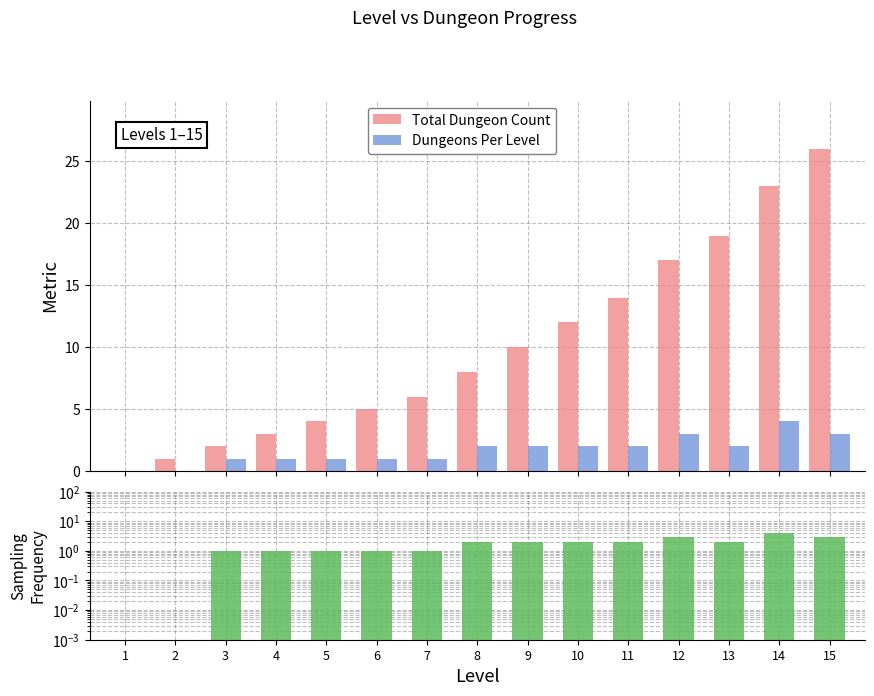

Rank the series by their average value, from lowest to highest.

Dungeons Per Level, Total Dungeon Count